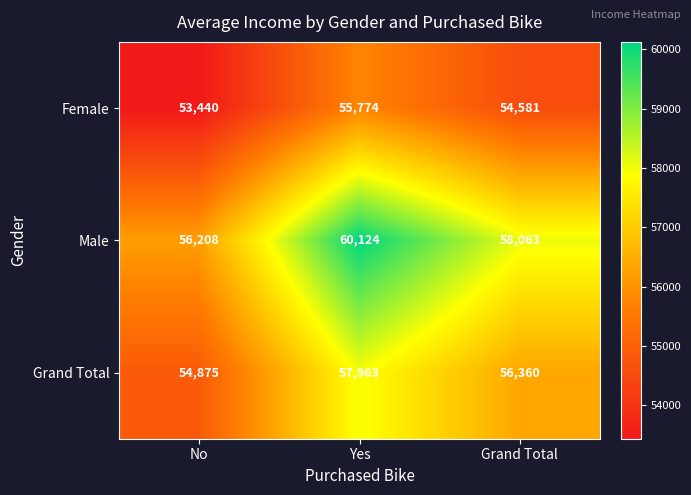

What is the spread (max minus min) of values at No?

2768